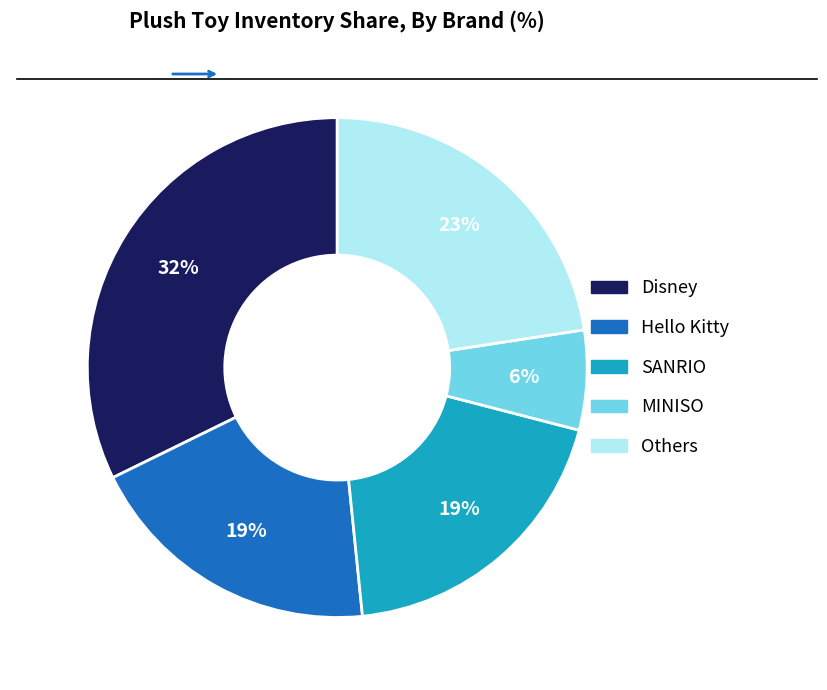

Count the number of slices in the pie.

5